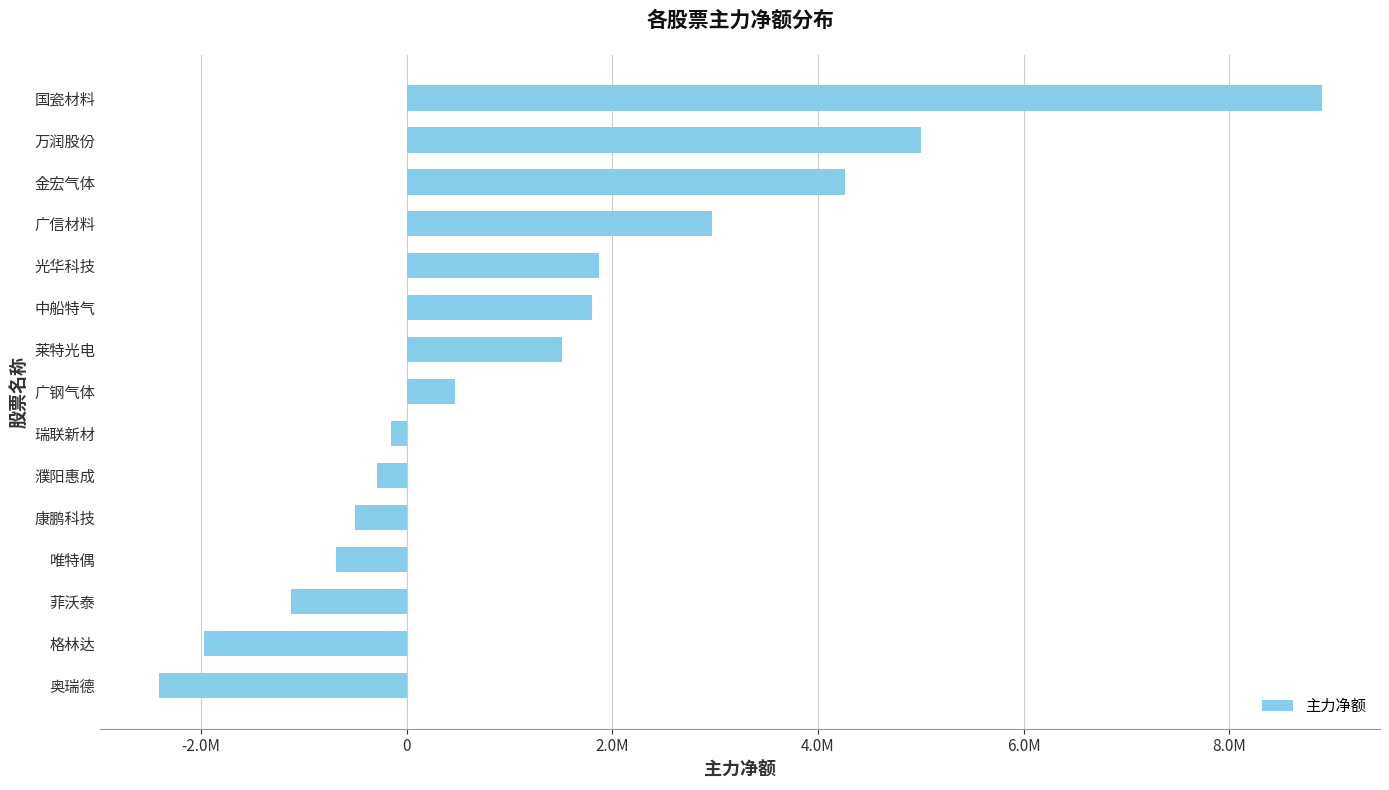

At which category does the chart reach its peak across all series?

国瓷材料